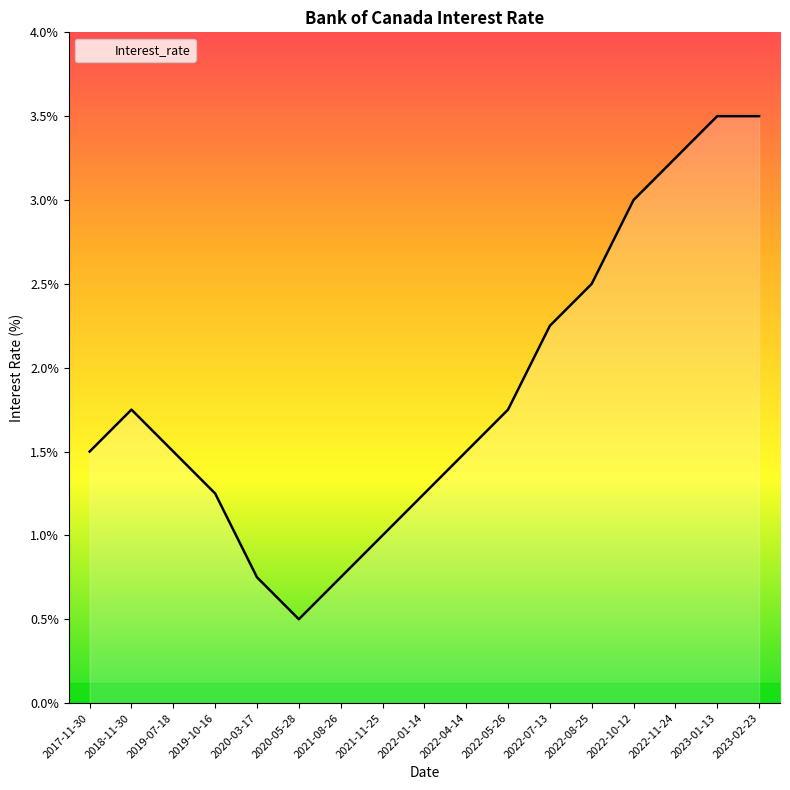

What position from the right is 2021-08-26?

11